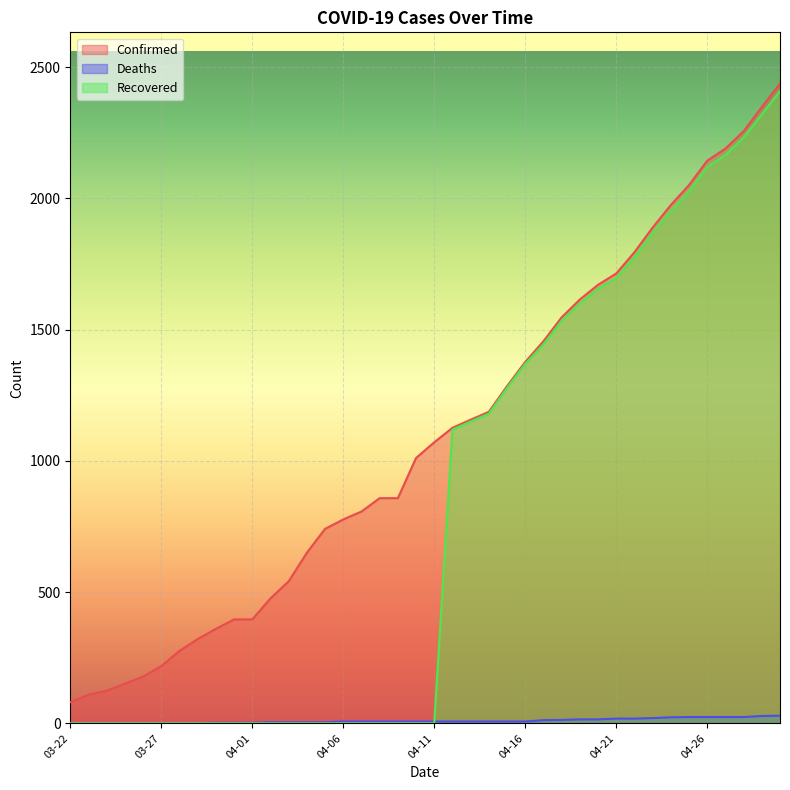

True or false: Confirmed has a value of 247 at 04-06.

False